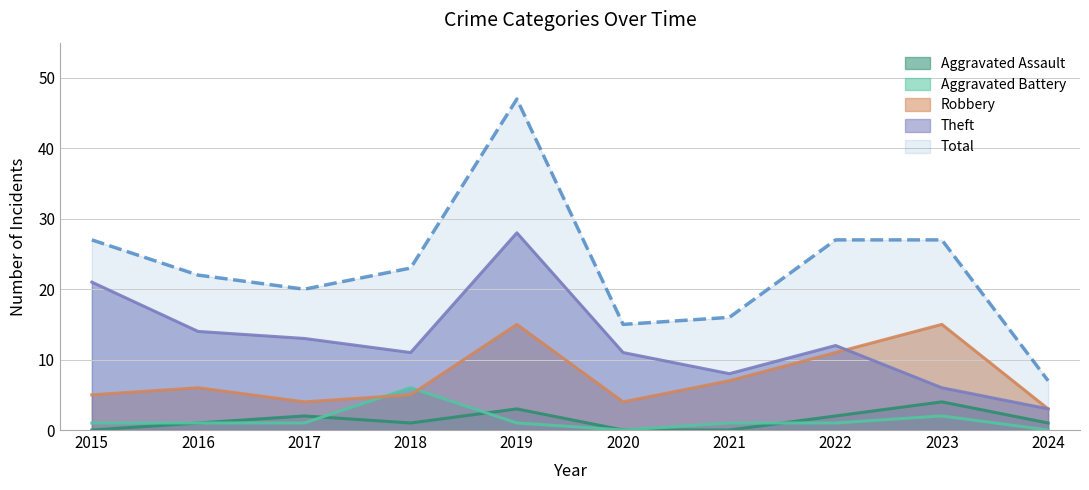

Which series has the largest total across all categories?

Total